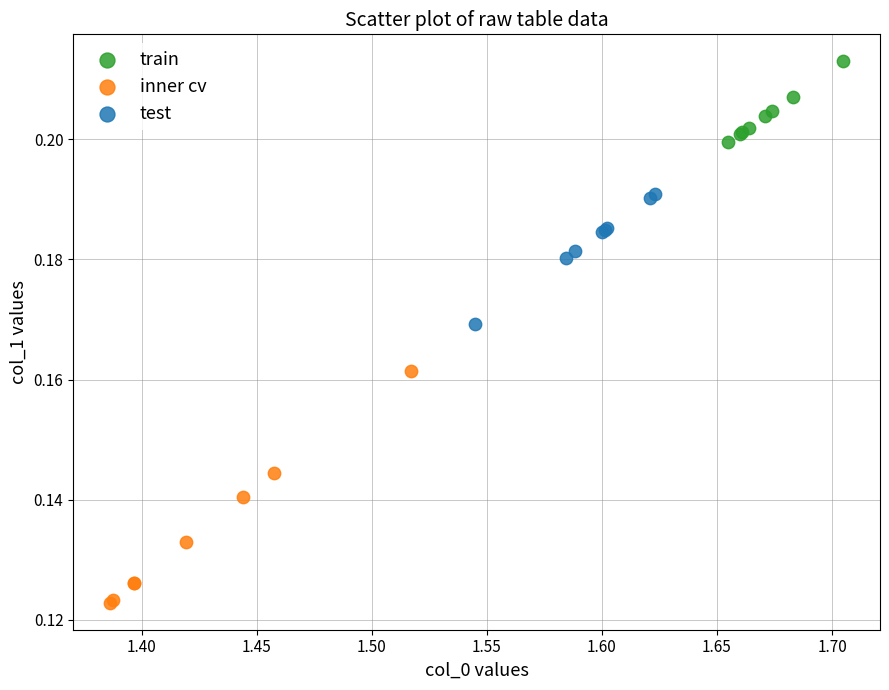

Which series contains the lowest Y value?

inner cv